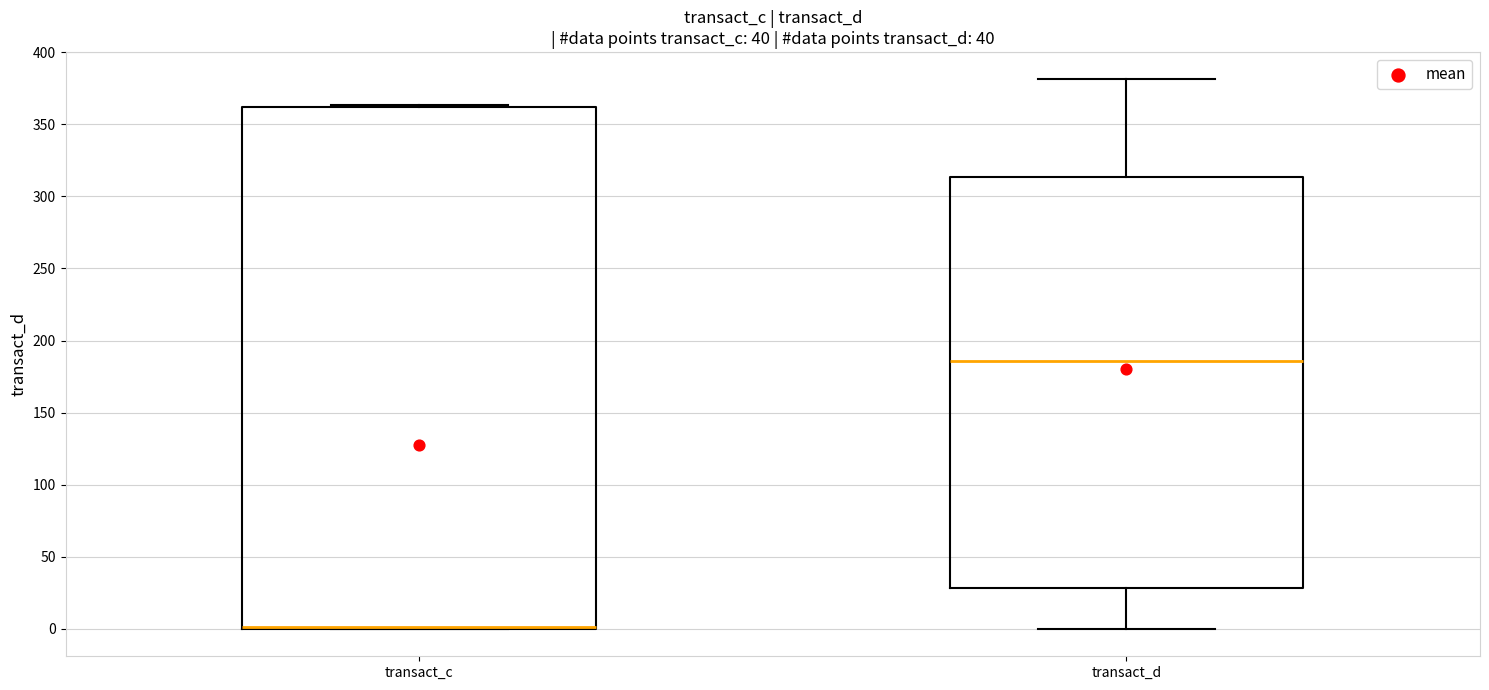

Where is the lower edge of the box for transact_c on the y-axis? The values are not printed on the chart, so give them approximately, as read against the axis.

0